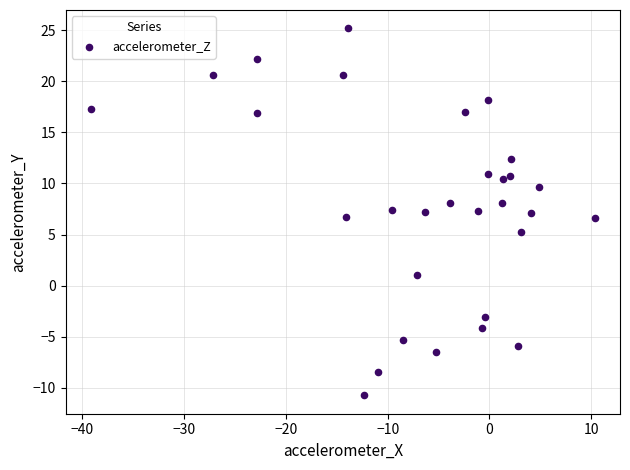

What is the range of Y values (max minus min)?

35.9